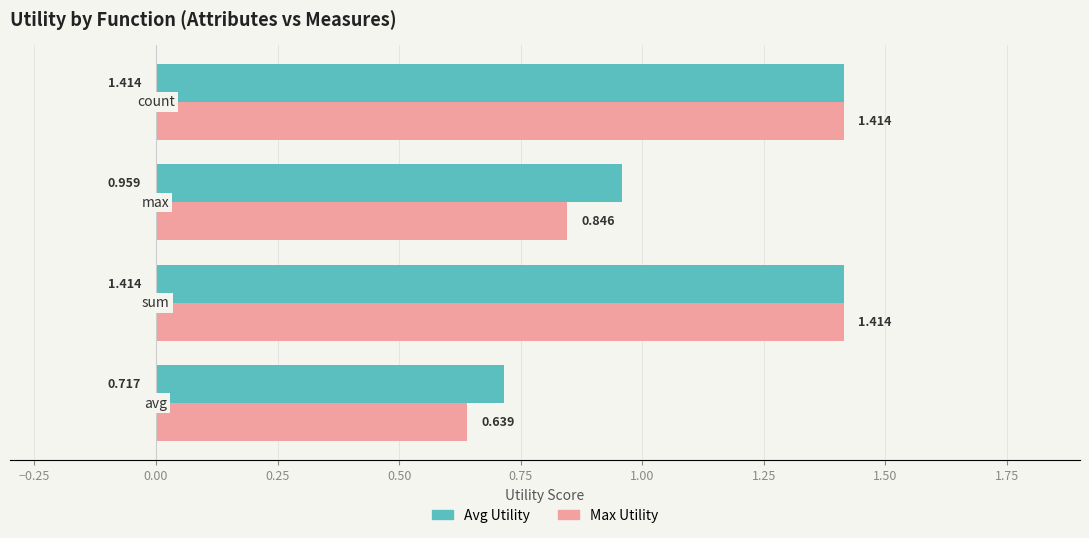

Which series has the largest total across all categories?

Avg Utility